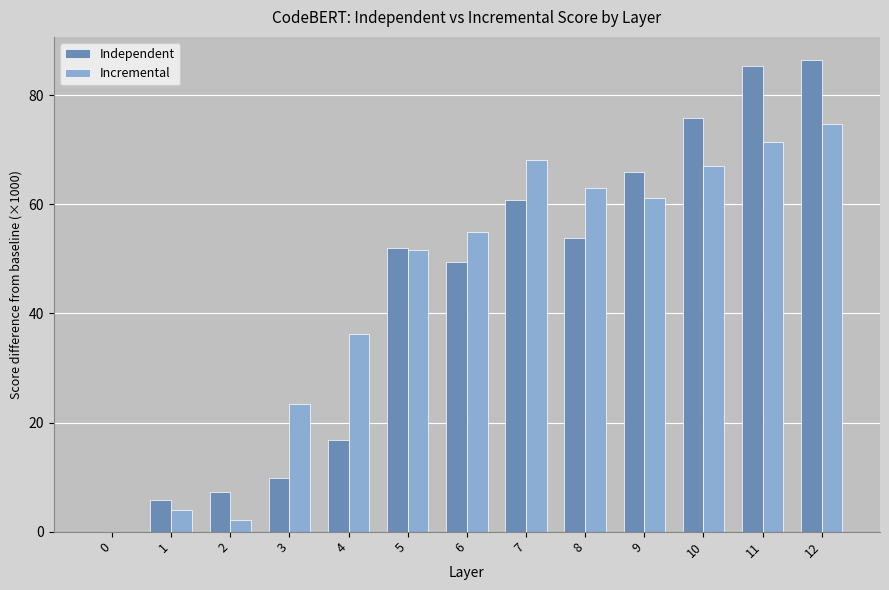

What is the sum of all Incremental values?

577.6